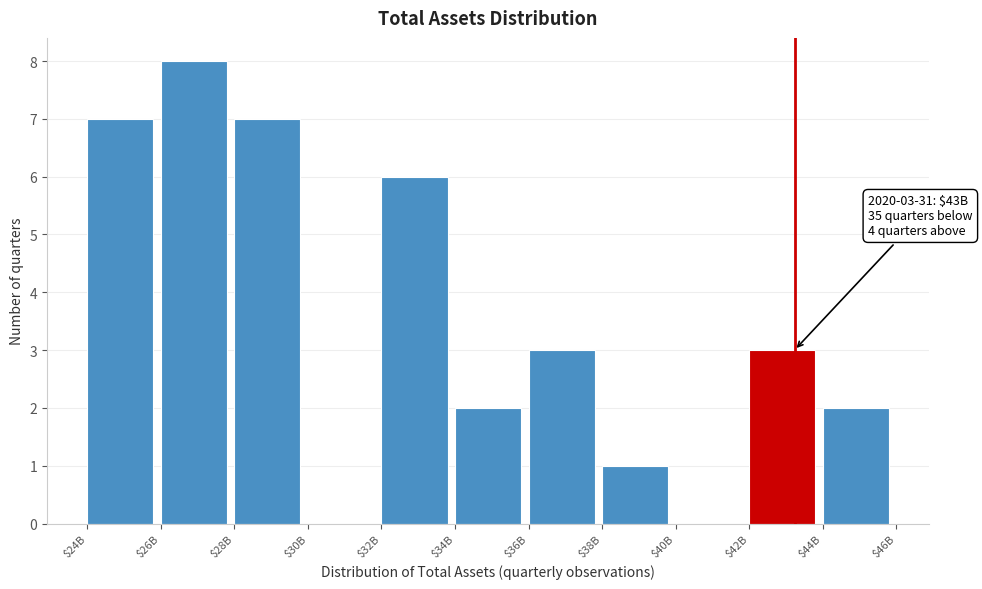

Is it true that the value at $24B is 7?

True